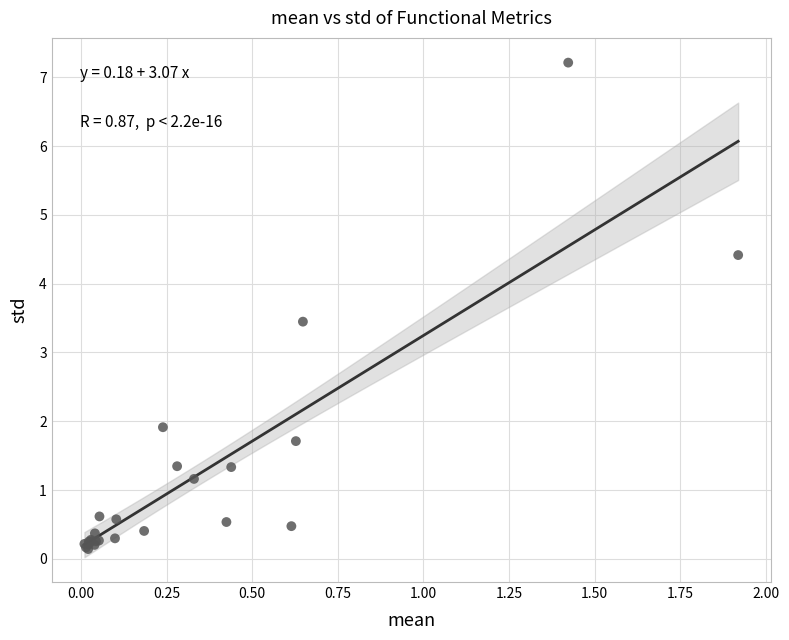

What Y value in the scatter plot is closest to 3?

3.4